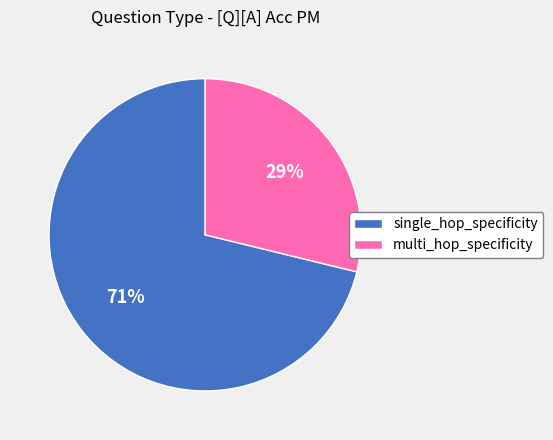

Which slice is the smallest?

multi_hop_specificity